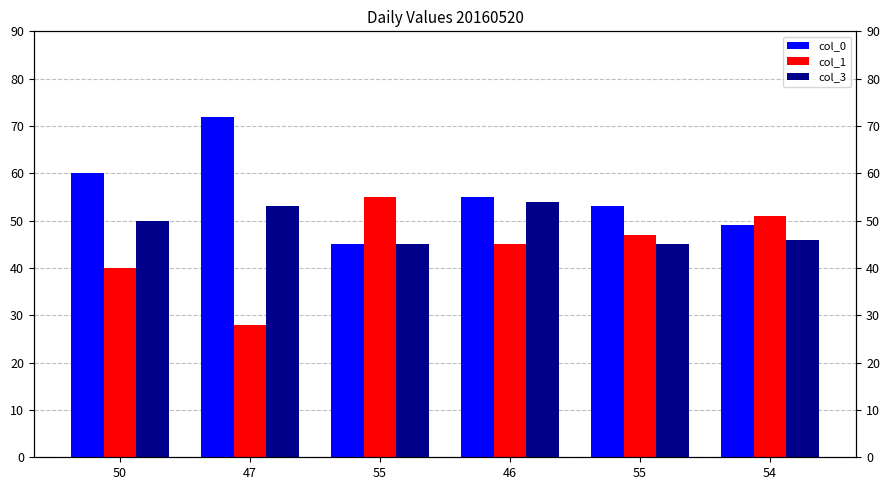

What are all the series names shown in the legend?

col_0, col_1, col_3